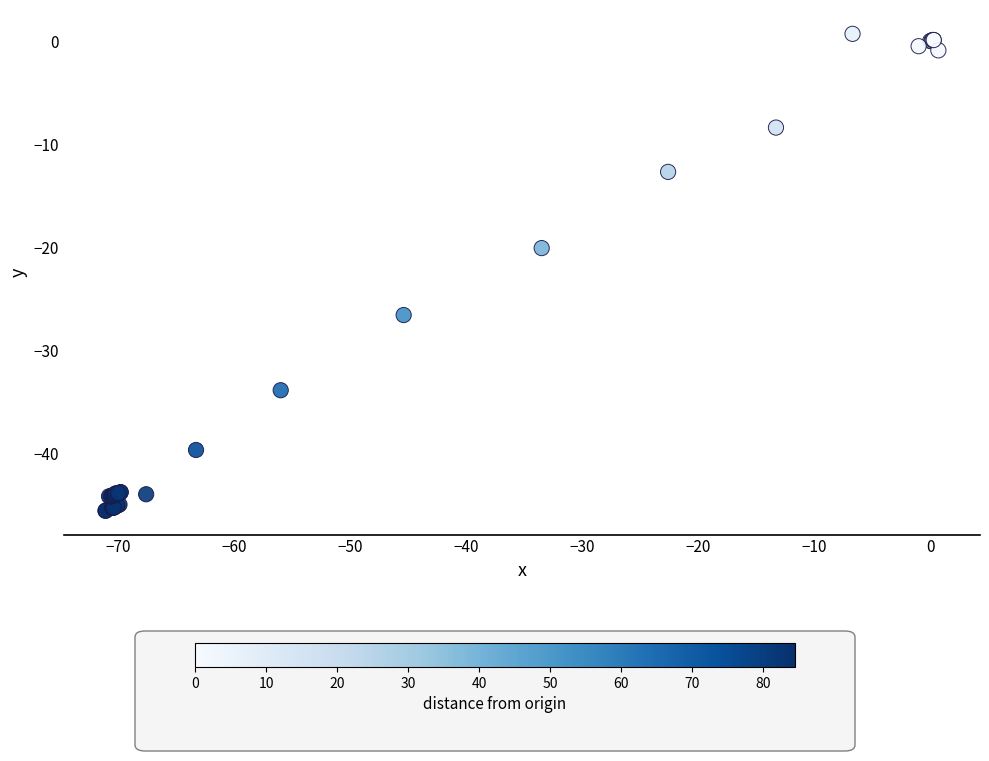

What Y value in the scatter plot is closest to -22?

-20.1